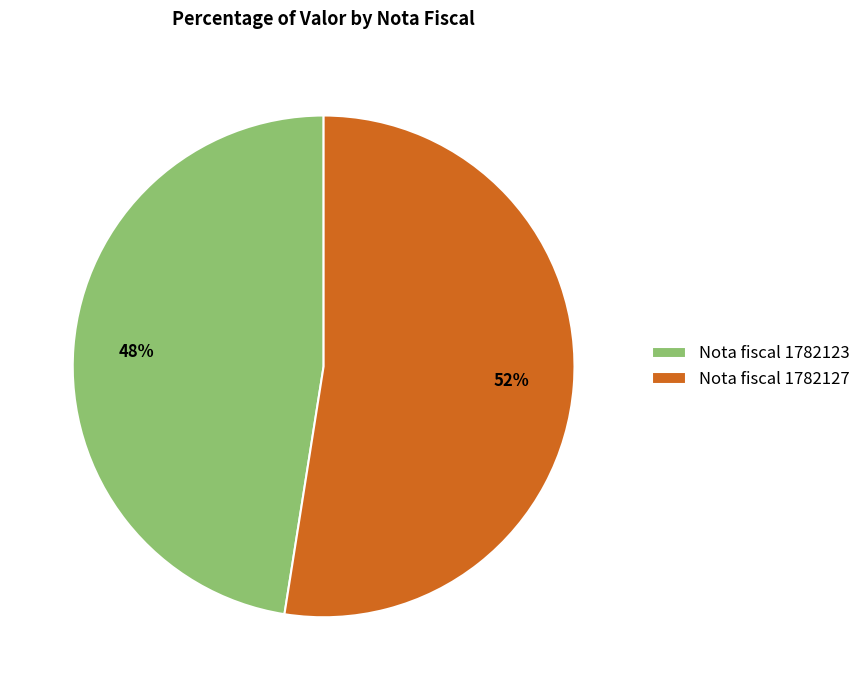

To the nearest percent, what percentage of the pie is Nota fiscal 1782123?

48%